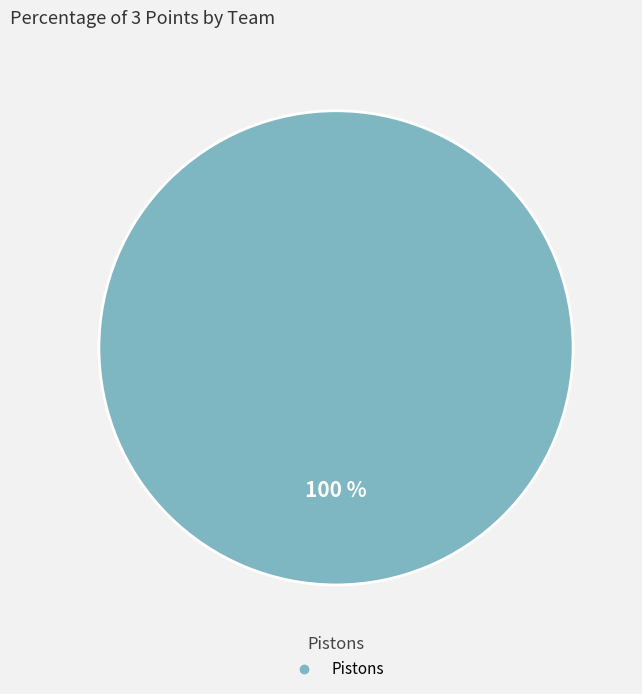

Does any single category account for the majority?

Yes